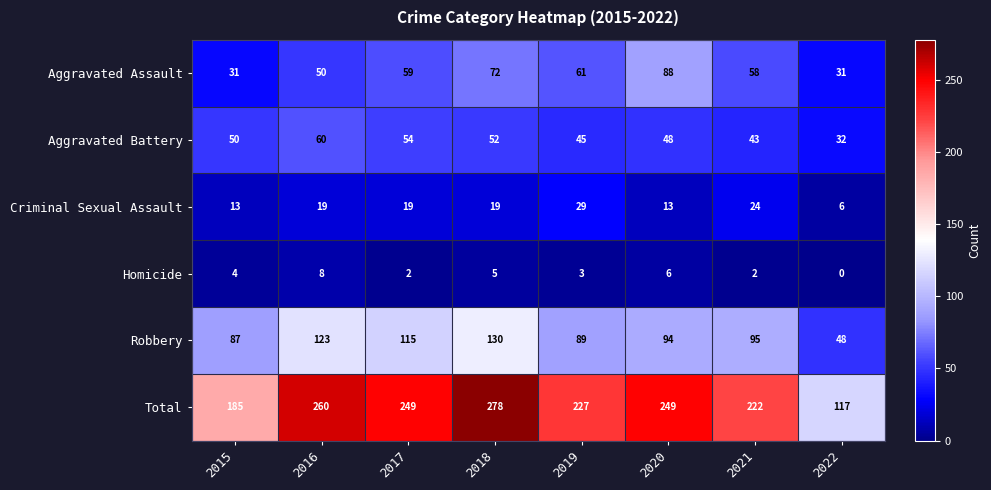

Count the number of data series in this chart.

6